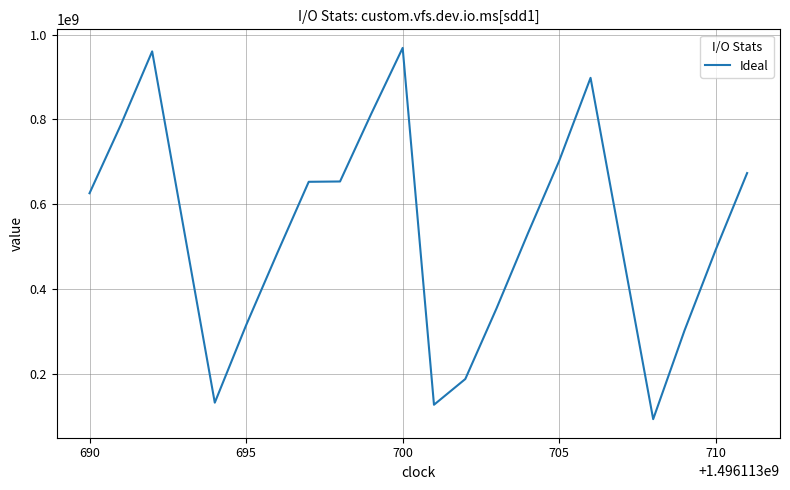

What is the maximum value shown in the chart?

968435986